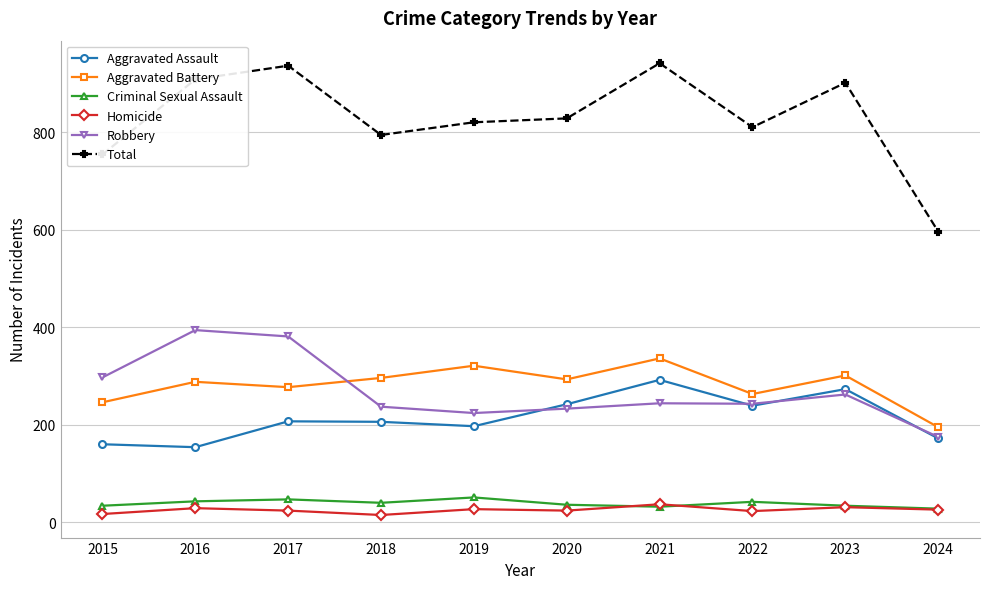

True or false: Homicide and Aggravated Assault intersect in this chart.

False